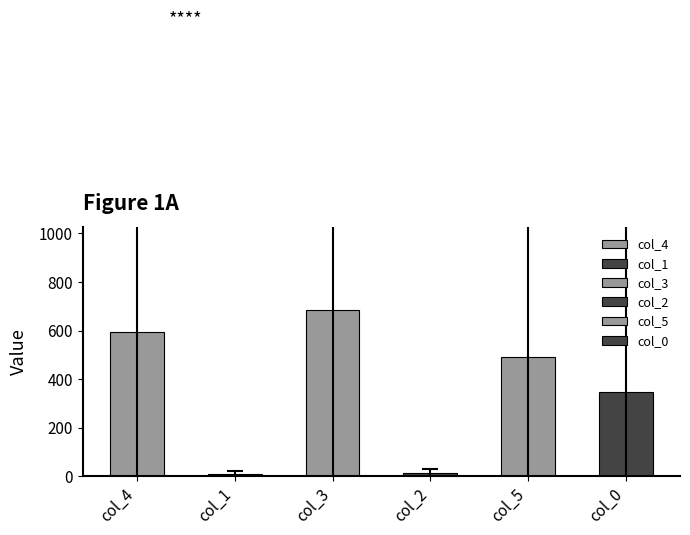

Which series has the largest total across all categories?

col_3